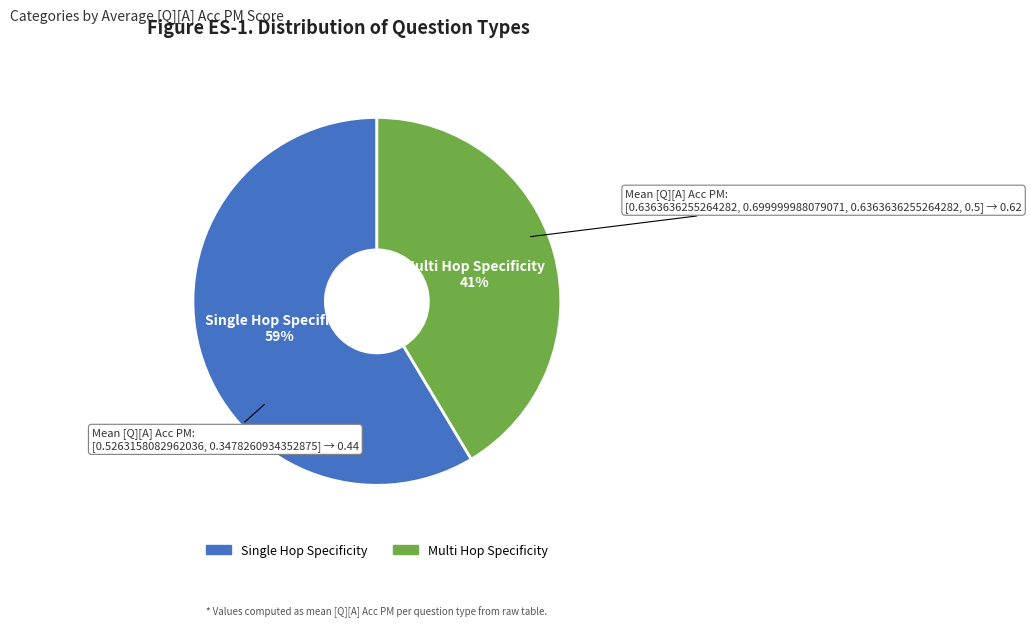

To the nearest percent, what is the average slice percentage?

50%